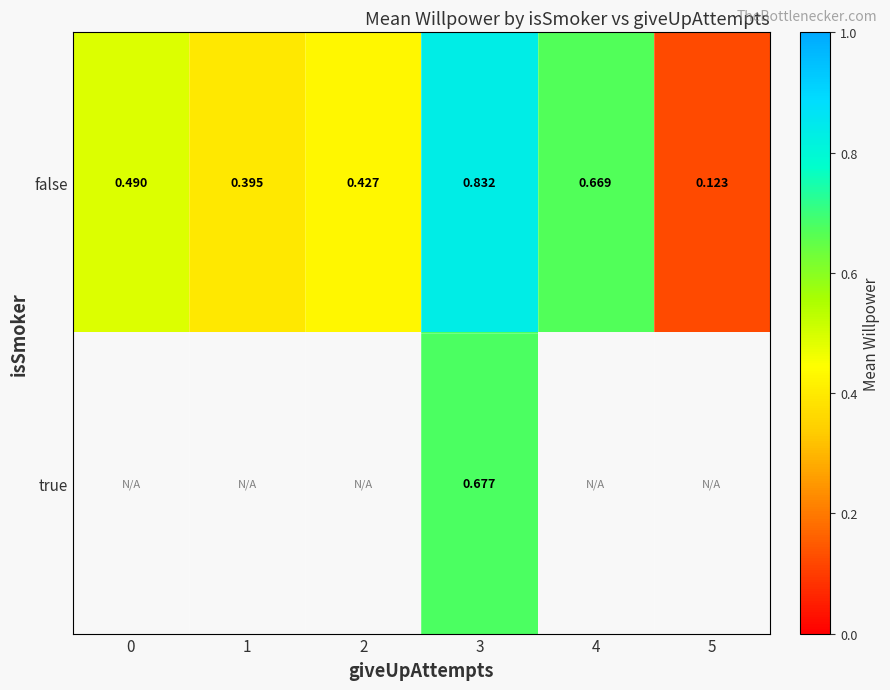

Which series has the largest total across all categories?

false